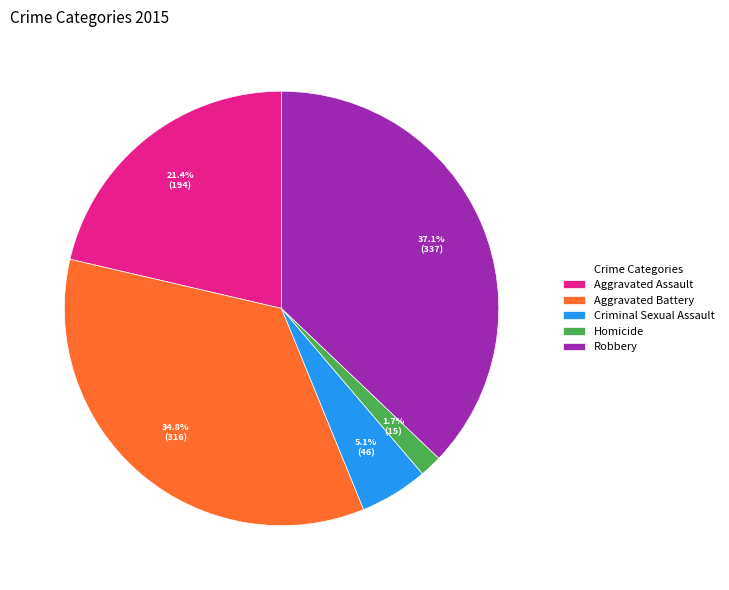

To the nearest percent, what portion does Robbery represent?

37%